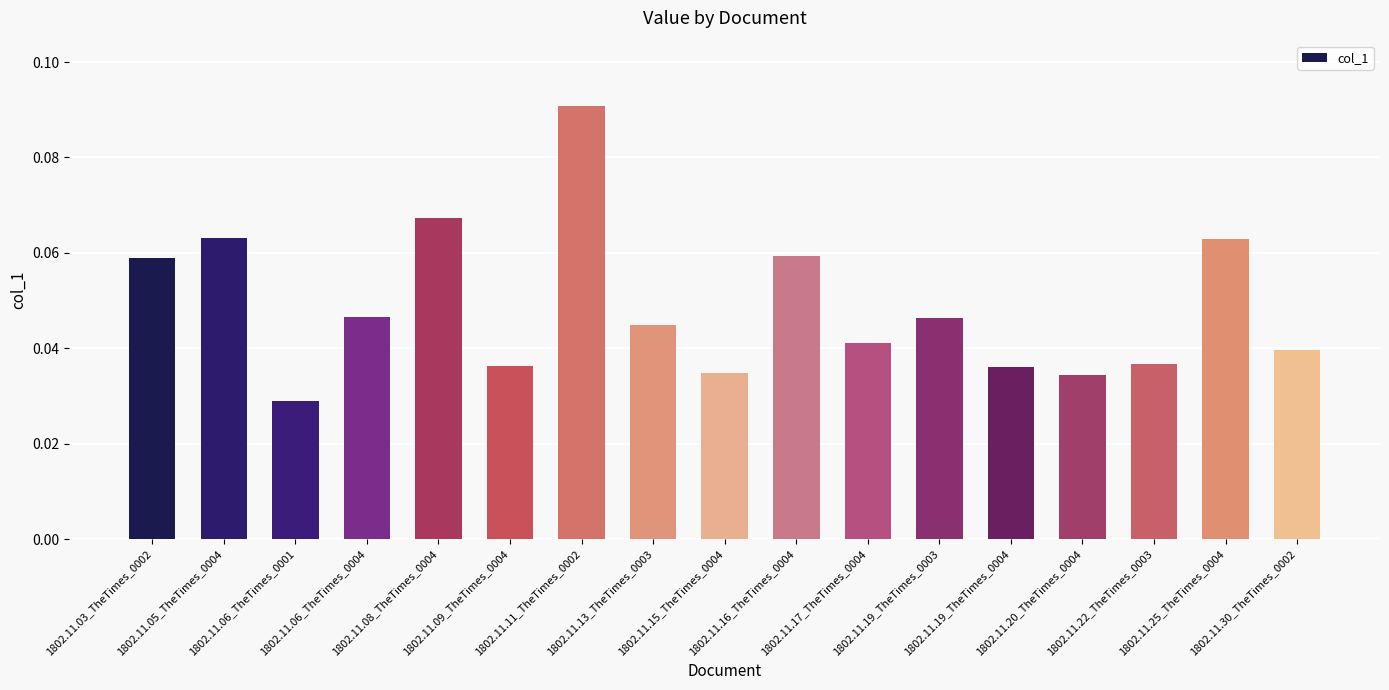

What is the sum of all values?

0.8